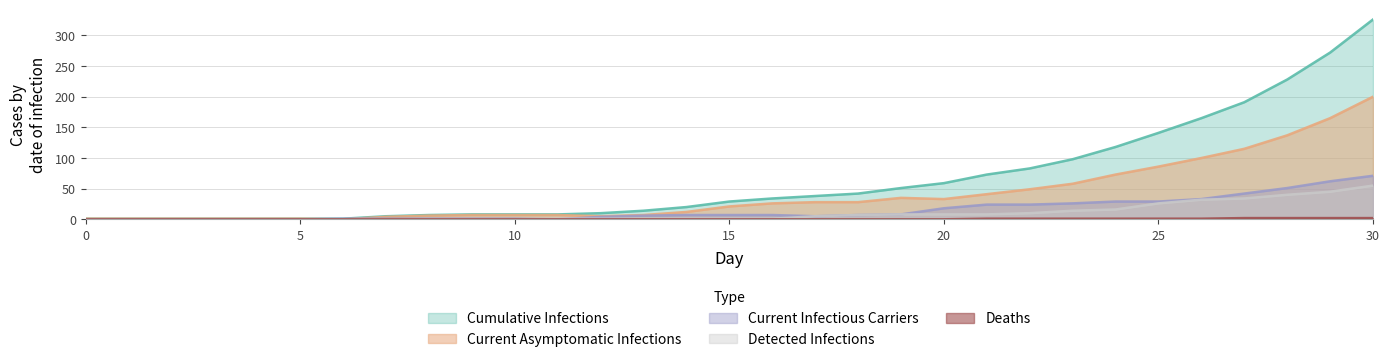

True or false: Current Asymptomatic Infections and Deaths cross at least once.

False